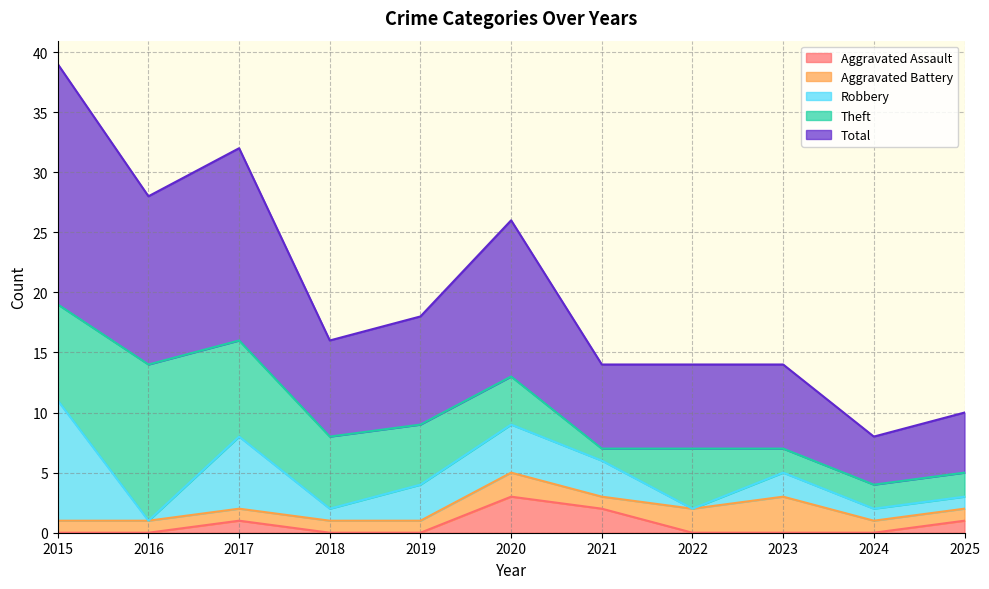

At which category is the sum across all series the highest?

2015